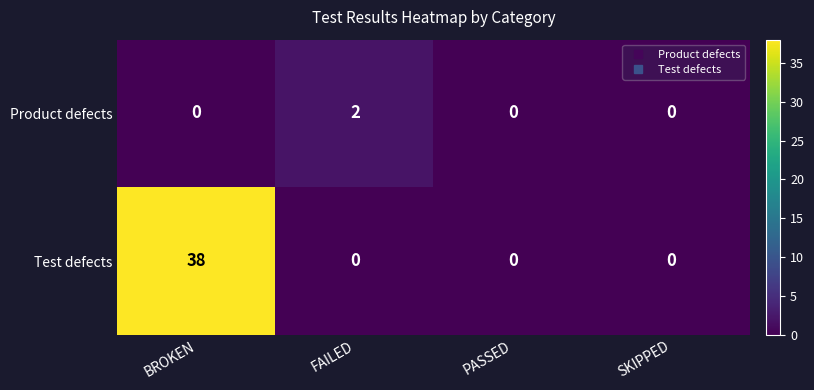

Which series has the largest total across all categories?

Test defects